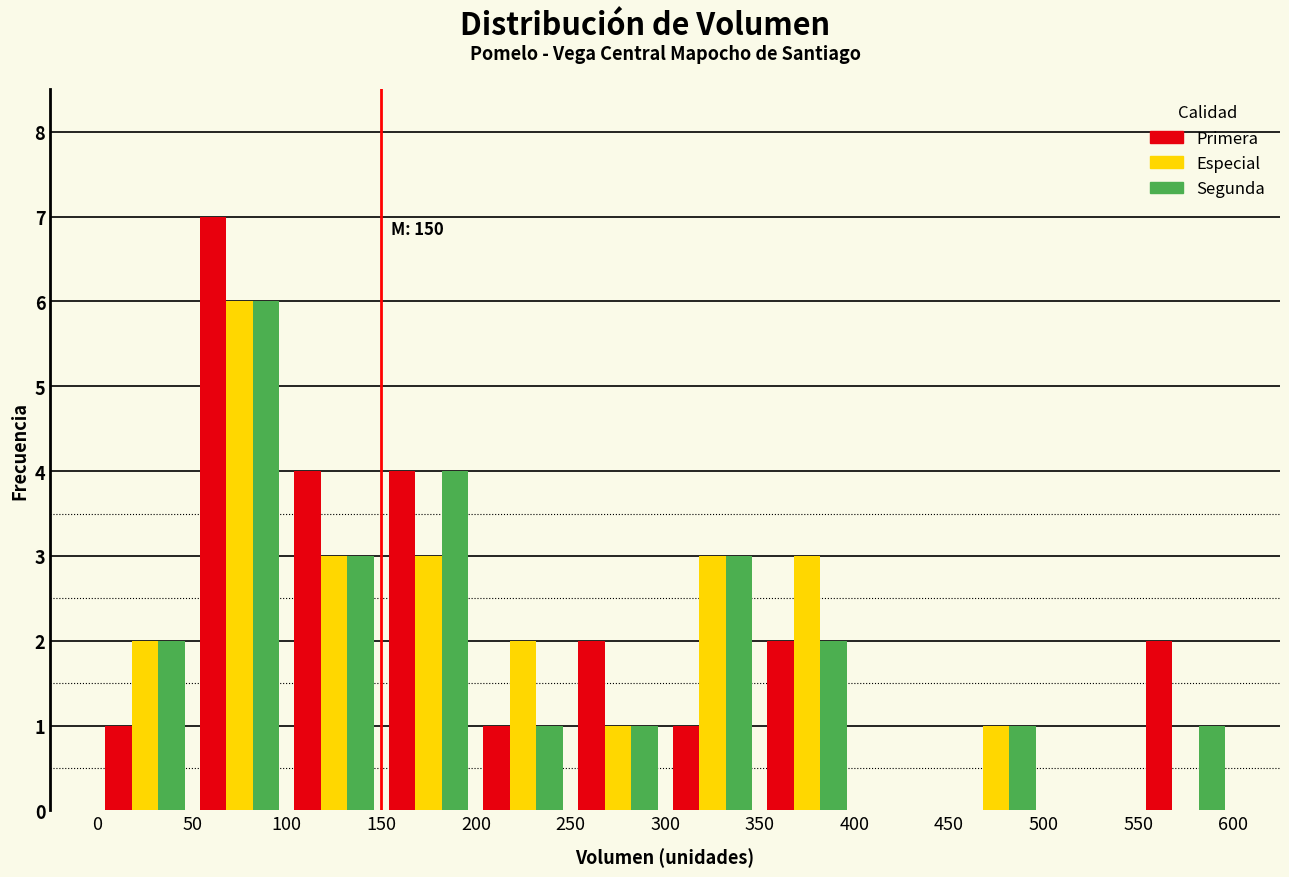

In the Primera series, which range on the x-axis has the tallest bar?

50 to 100